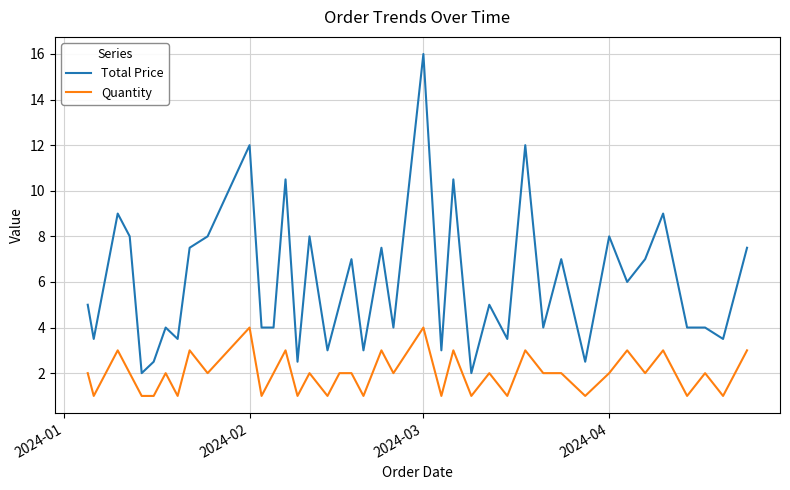

What is the difference between the maximum and minimum values in the Quantity series?

3.0